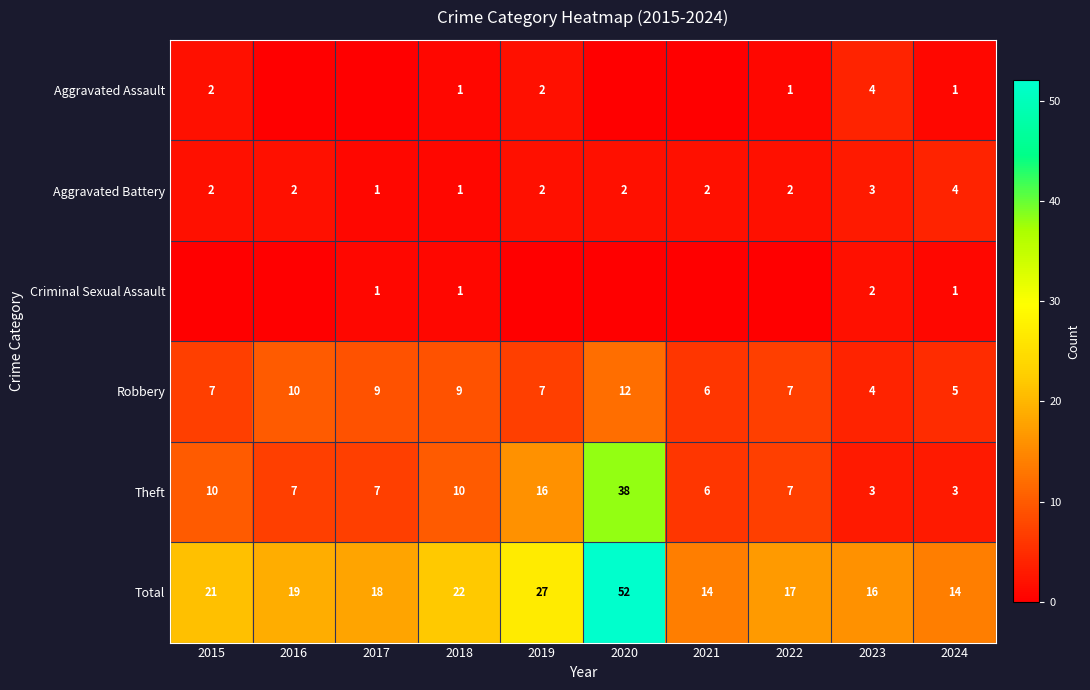

What is the difference between the maximum and minimum values in the Robbery series?

8